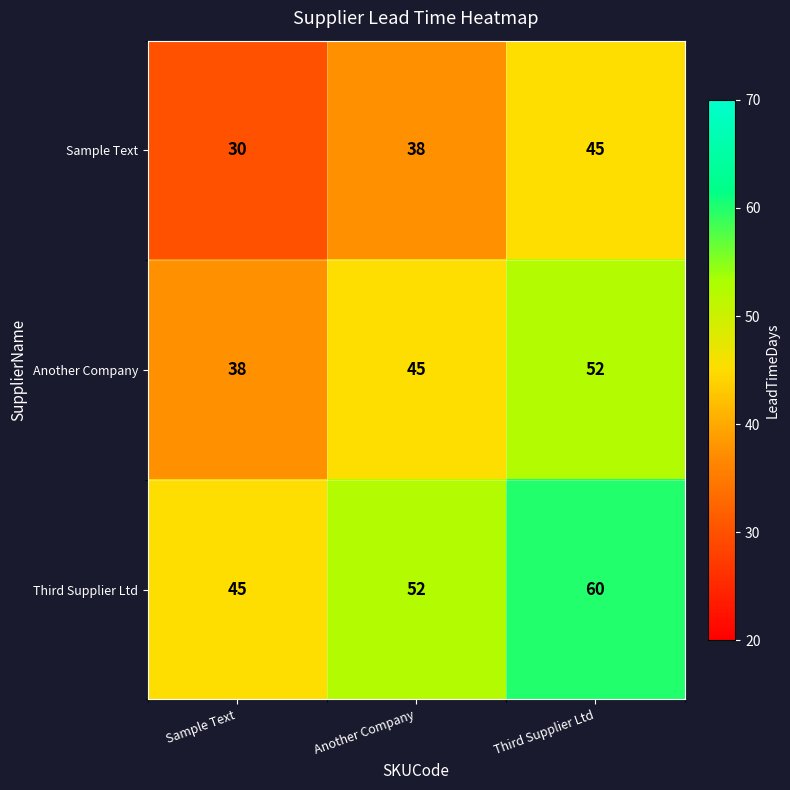

Is it true that Third Supplier Ltd equals 83 at Another Company?

False